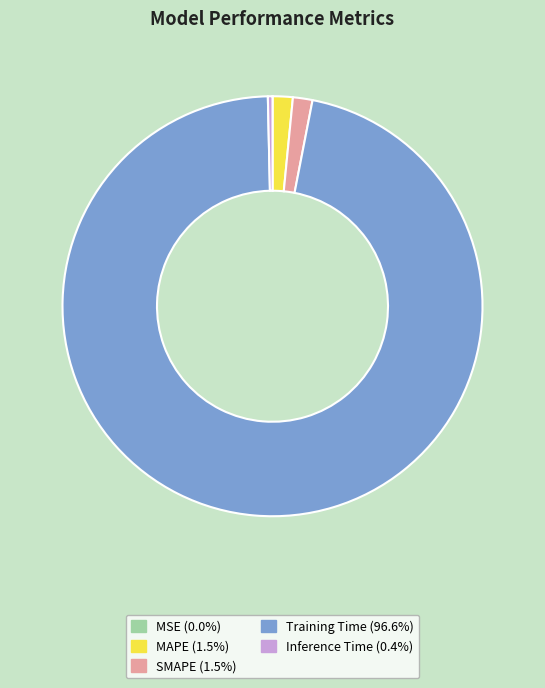

Which slice represents more than half of the pie?

Training Time